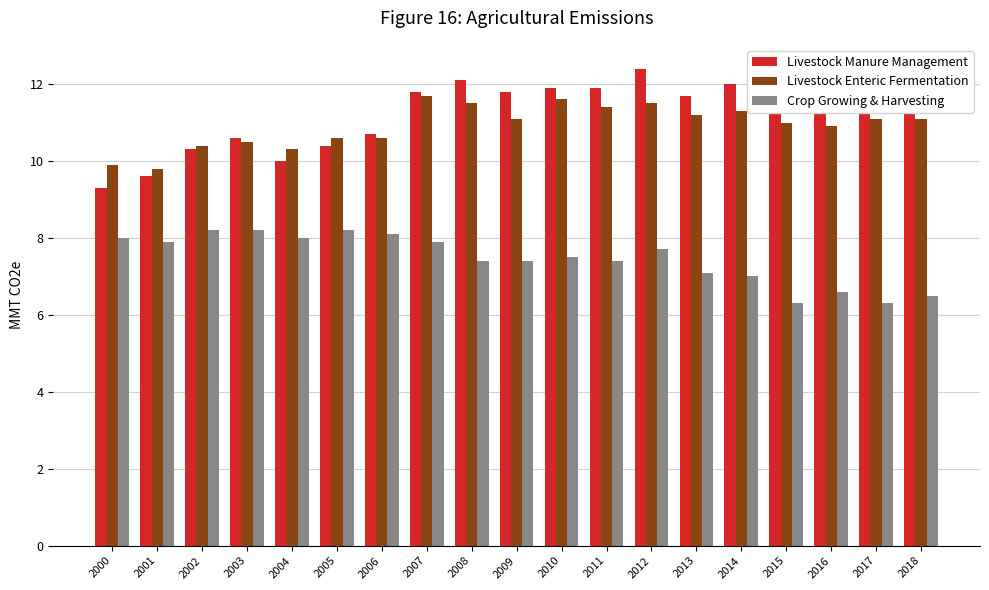

Between 2009 and 2018, which series saw the biggest shift?

Crop Growing & Harvesting